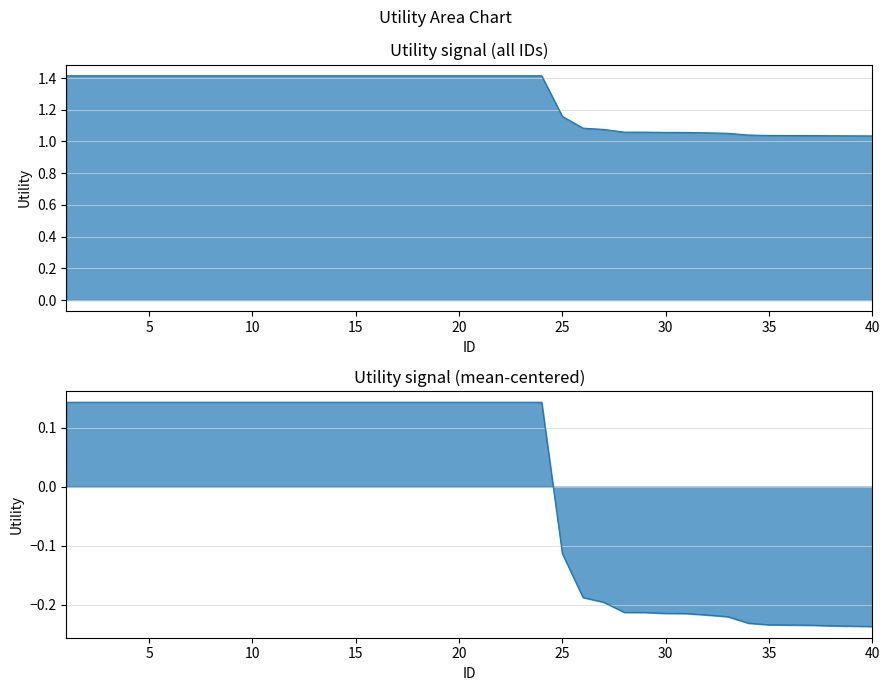

Reading left to right, list all the values displayed in this chart.

1.4	1.4	1.4	1.4	1.4	1.4	1.4	1.4	1.4	1.4	1.4	1.4	1.4	1.4	1.4	1.4	1.4	1.4	1.4	1.4	1.4	1.4	1.4	1.4	1.2	1.1	1.1	1.1	1.1	1.1	1.1	1.1	1.1	1.0	1.0	1.0	1.0	1.0	1.0	1.0